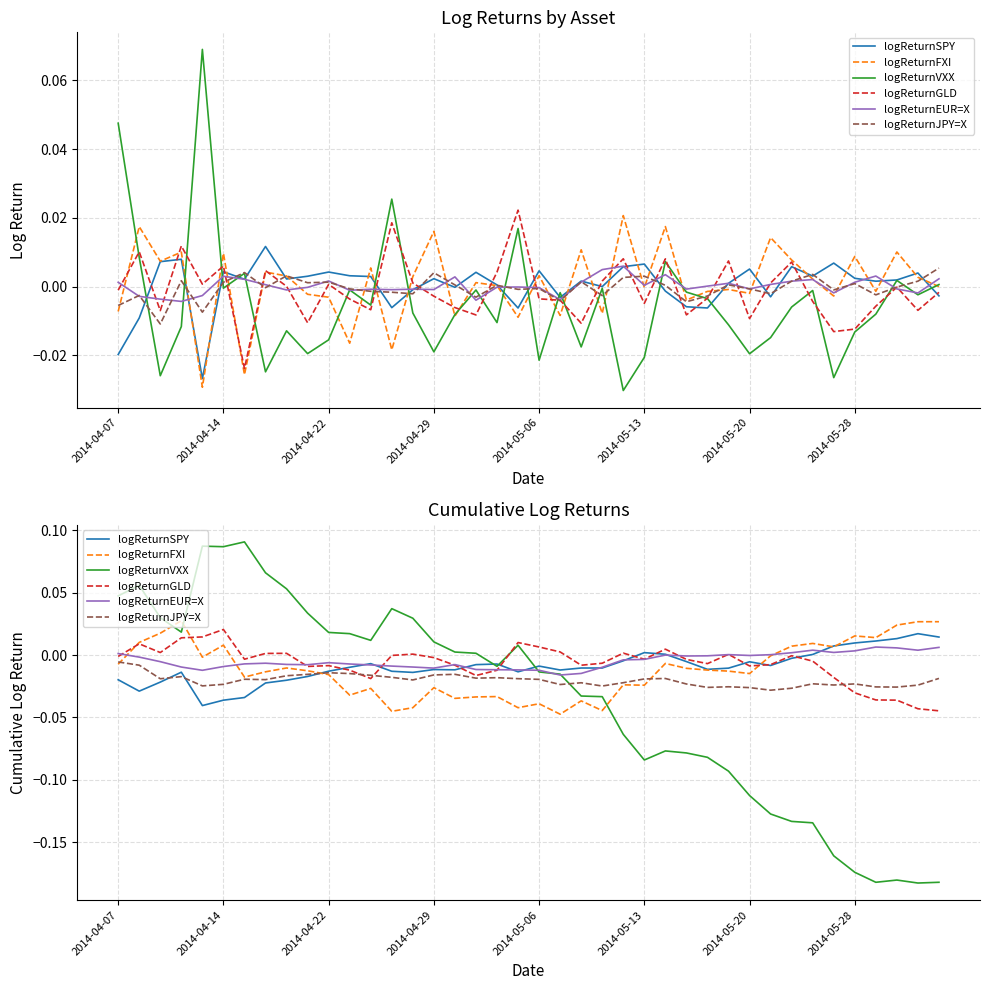

True or false: logReturnVXX has a value of -0.2 at 39.

True